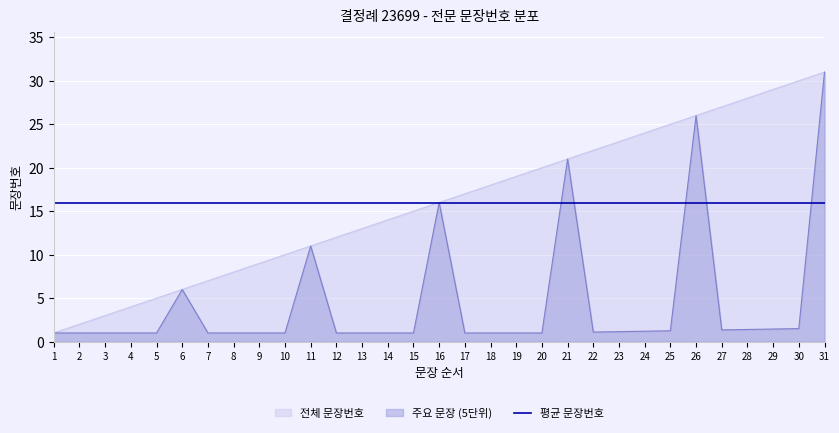

Where does the data first go above 16?

17